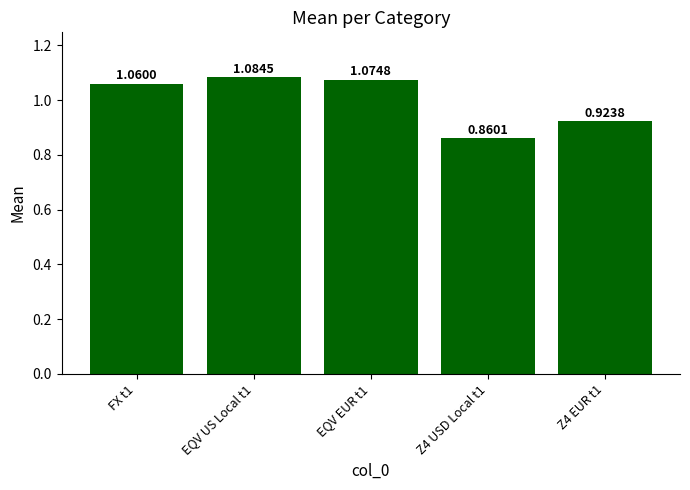

What is the difference between the maximum and minimum values?

0.2